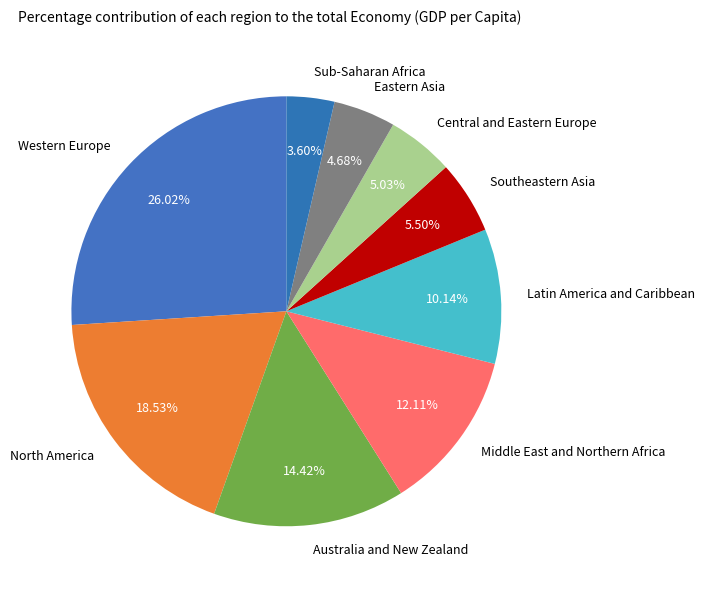

To the nearest percent, what is the difference between the Latin America and Caribbean and North America slice percentages?

8%